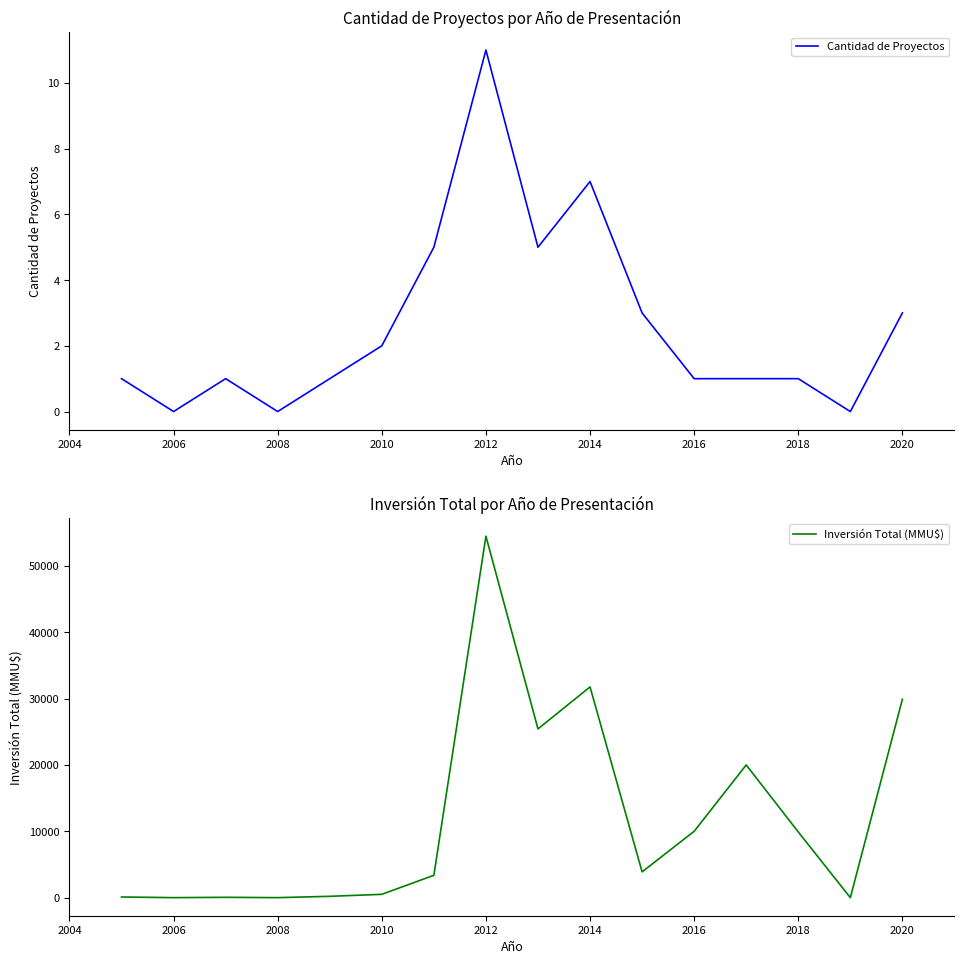

What is the difference between the second highest and second lowest values in the Cantidad de Proyectos series?

7